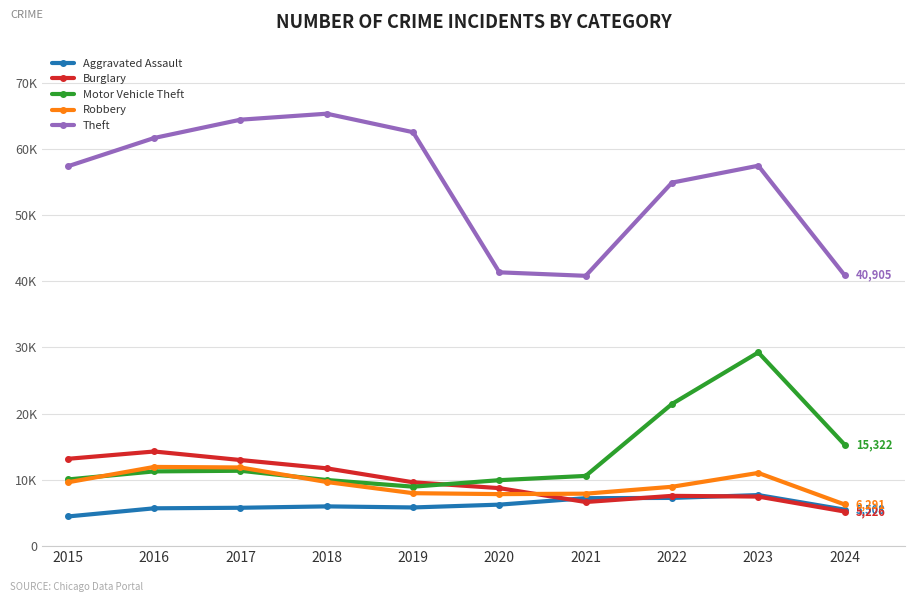

True or false: Burglary and Theft intersect in this chart.

False